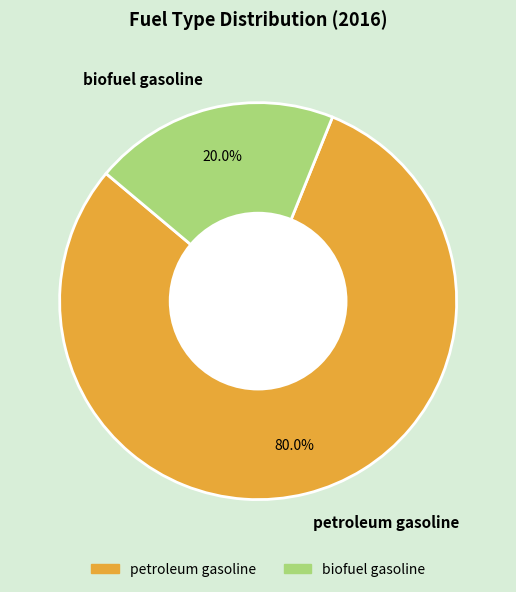

To the nearest percent, what portion does biofuel gasoline represent?

20%